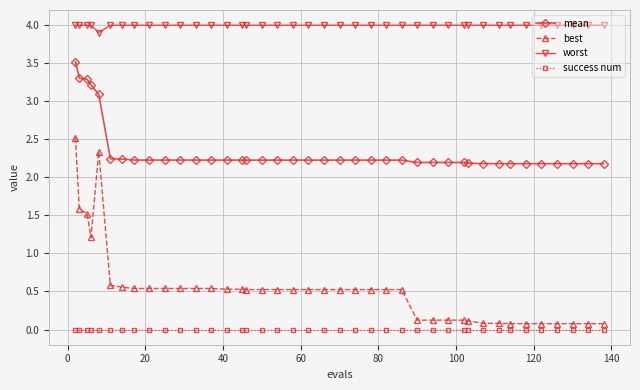

What is the minimum value for best?

0.1